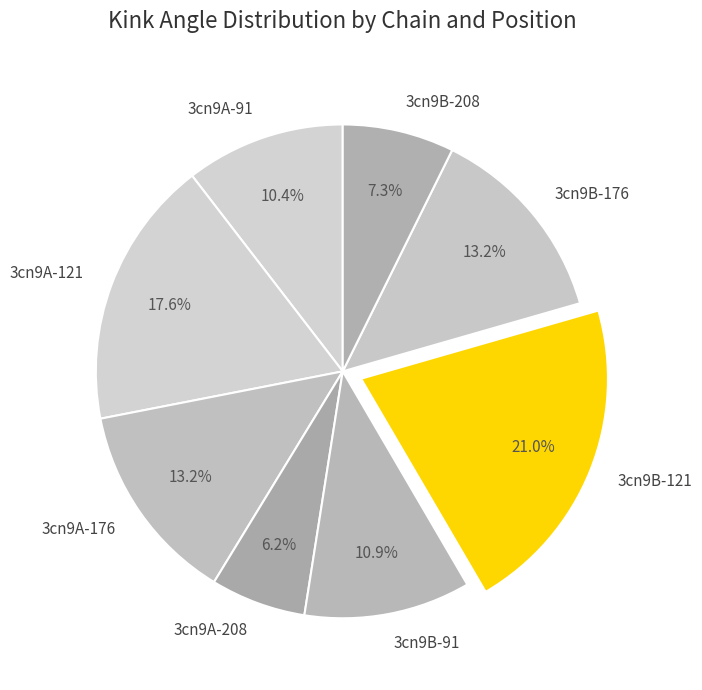

To the nearest percent, what is the difference between the largest and smallest slice percentages?

15%